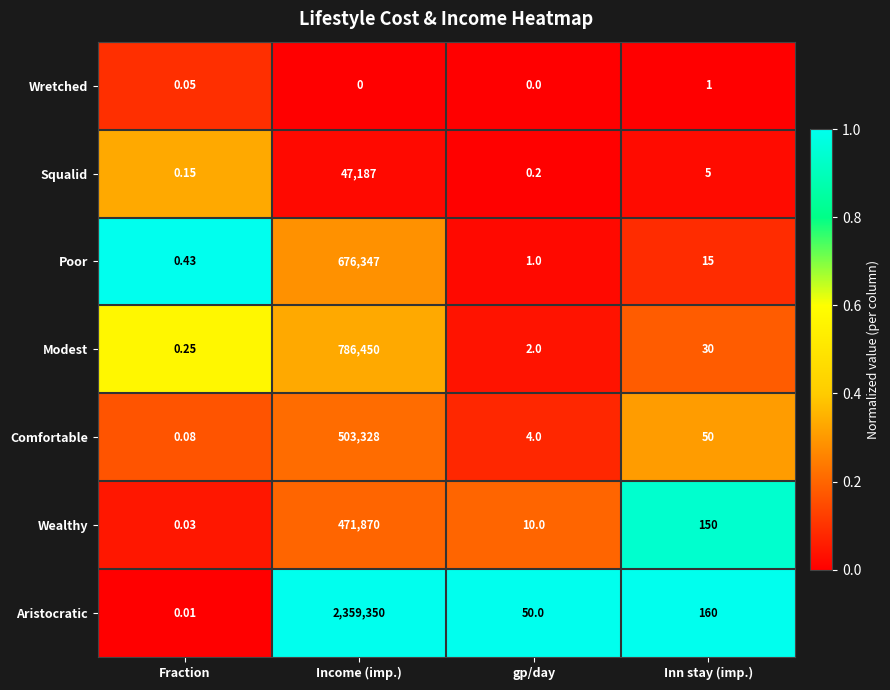

Which category has the lowest value in the Squalid series?

Fraction